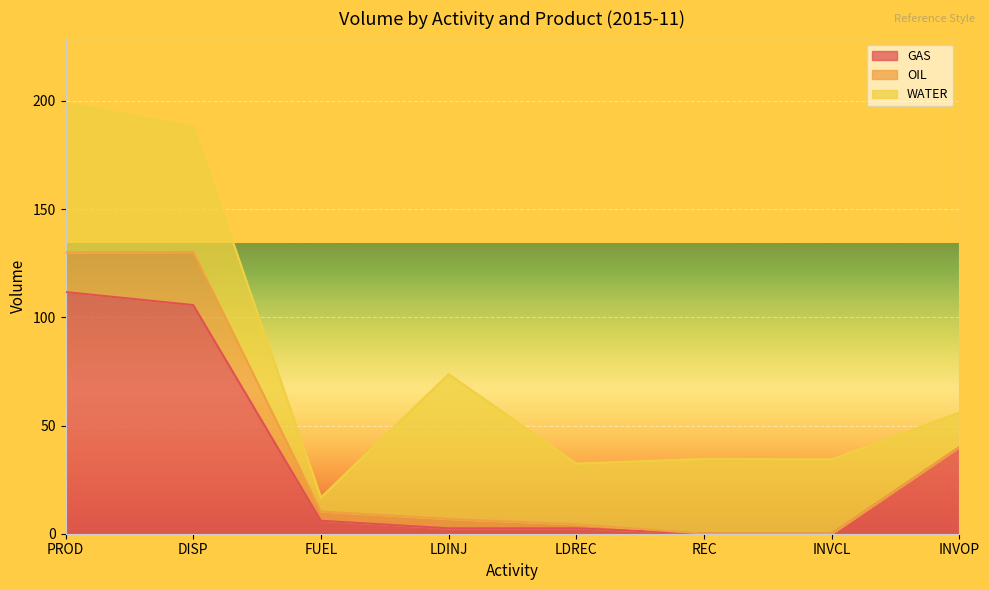

Rank the series by their maximum value, from highest to lowest.

GAS, WATER, OIL